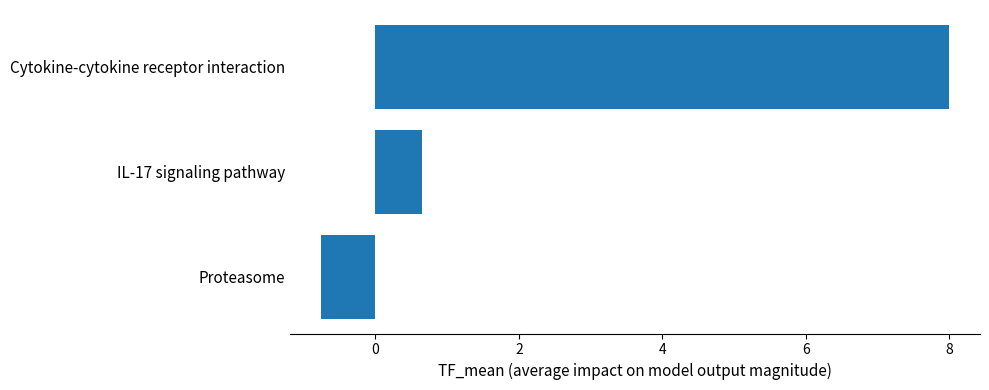

Reading bottom to top, transcribe all the data shown in this chart.

Proteasome=-0.8	IL-17 signaling pathway=0.7	Cytokine-cytokine receptor interaction=8.0